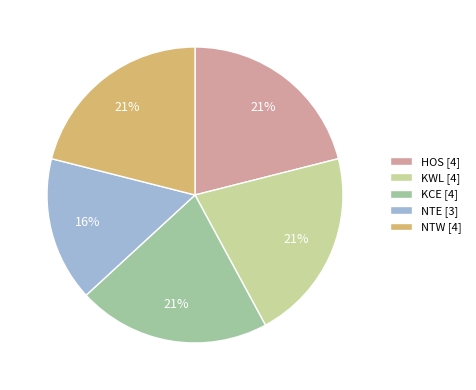

Which has a higher value, NTE [3] or KCE [4]?

KCE [4]